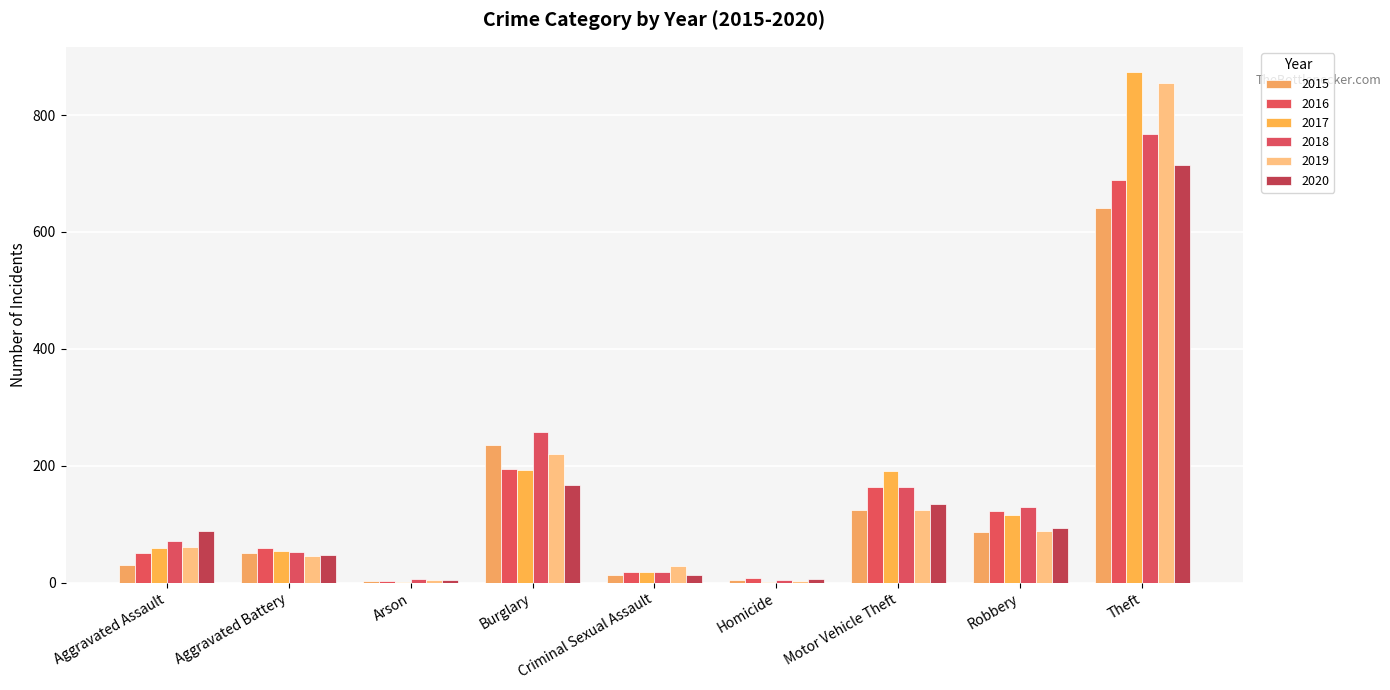

The value of 2018 at Theft is 186. True or false?

False